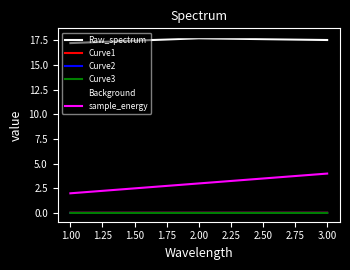

What is the minimum value for Background?

17.8